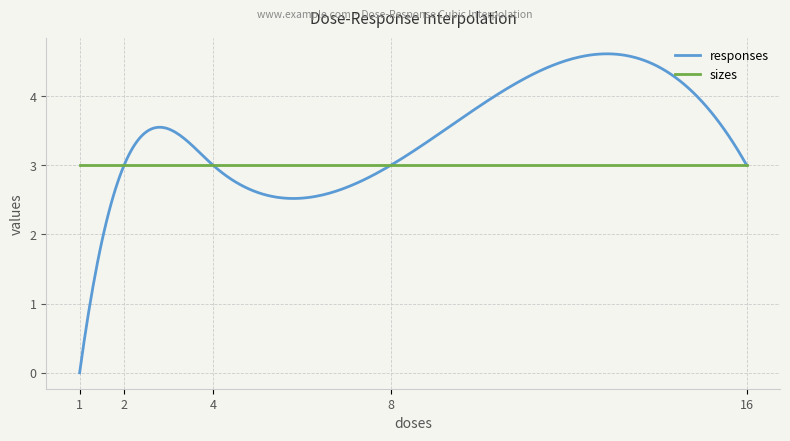

Which series has the largest total across all categories?

responses